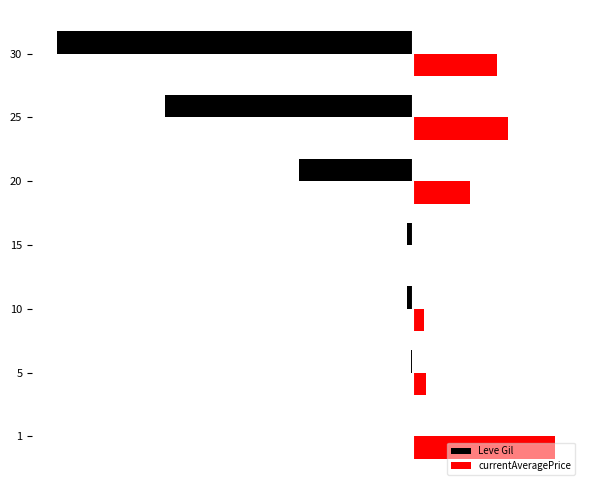

Which series has the largest range (max minus min)?

Leve Gil